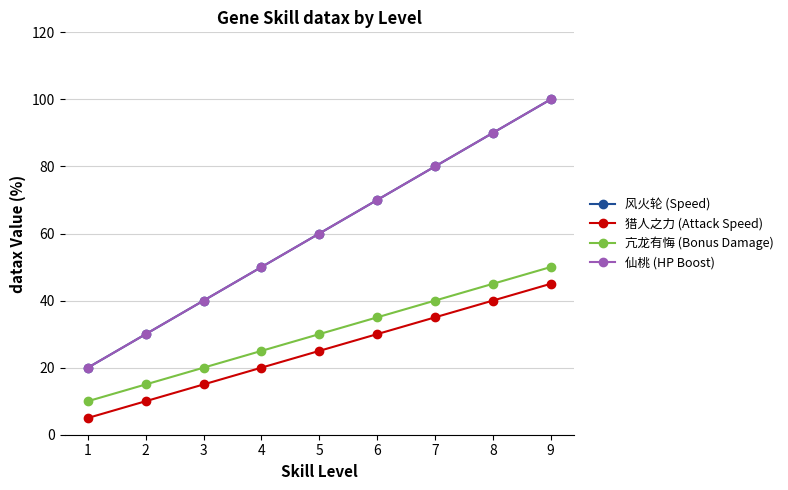

At how many categories does at least one series exceed 10?

9